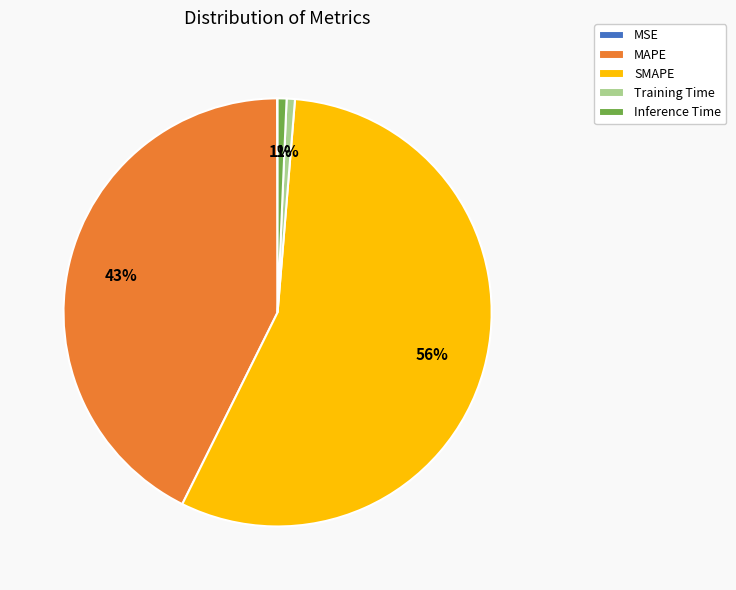

To the nearest percent, what is the average slice percentage?

20%